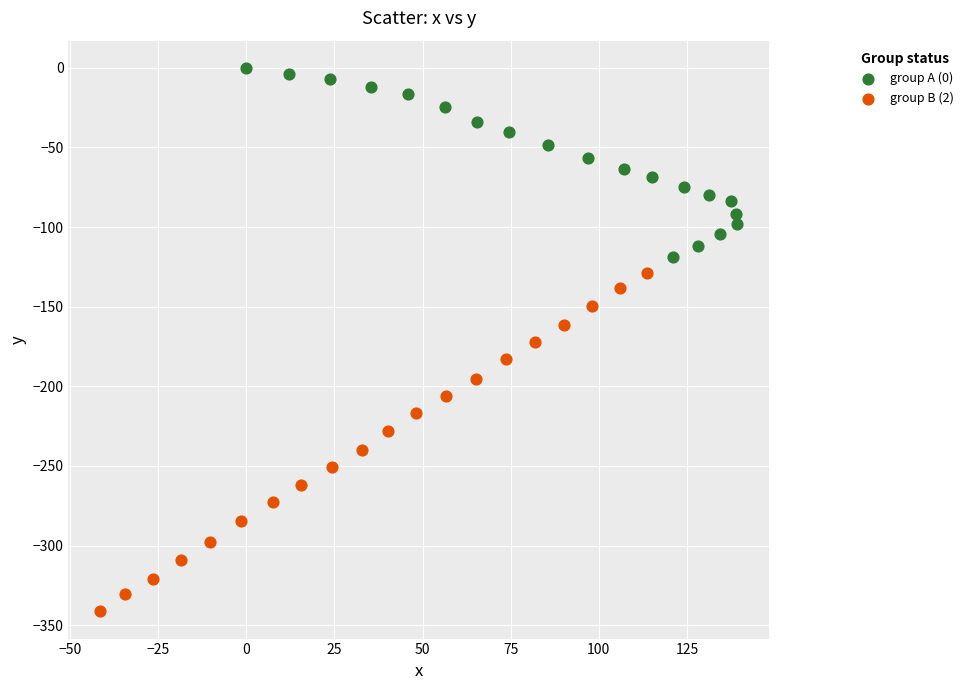

Which series contains the highest Y value?

group A (0)